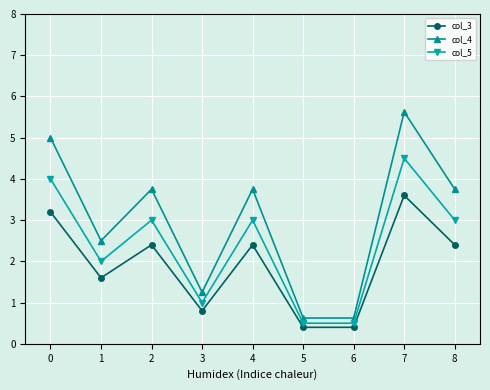

Which series has the largest total across all categories?

col_4